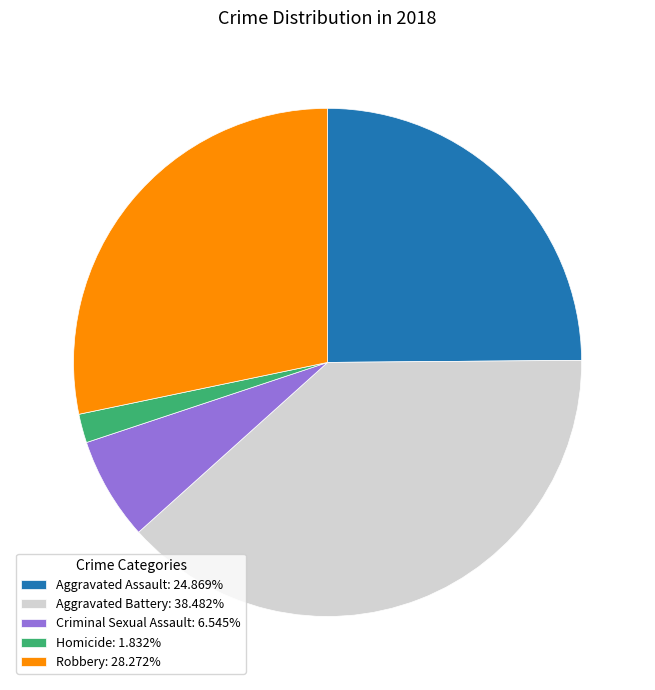

Is it true that Aggravated Battery is 31% of the pie?

False